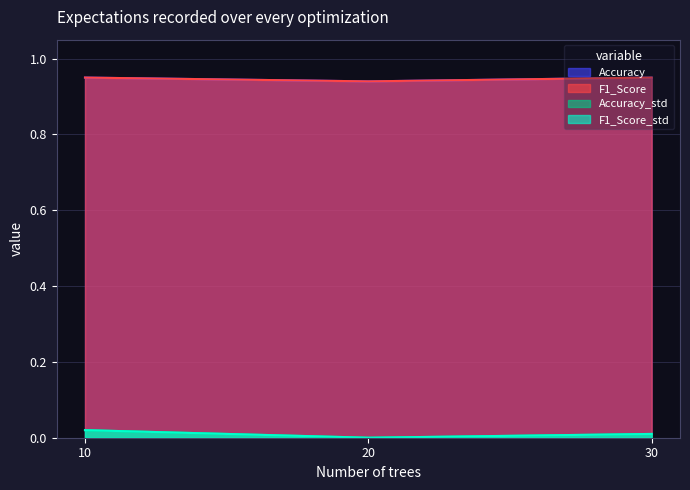

Is it true that F1_Score_std equals 0.0 at 30?

False